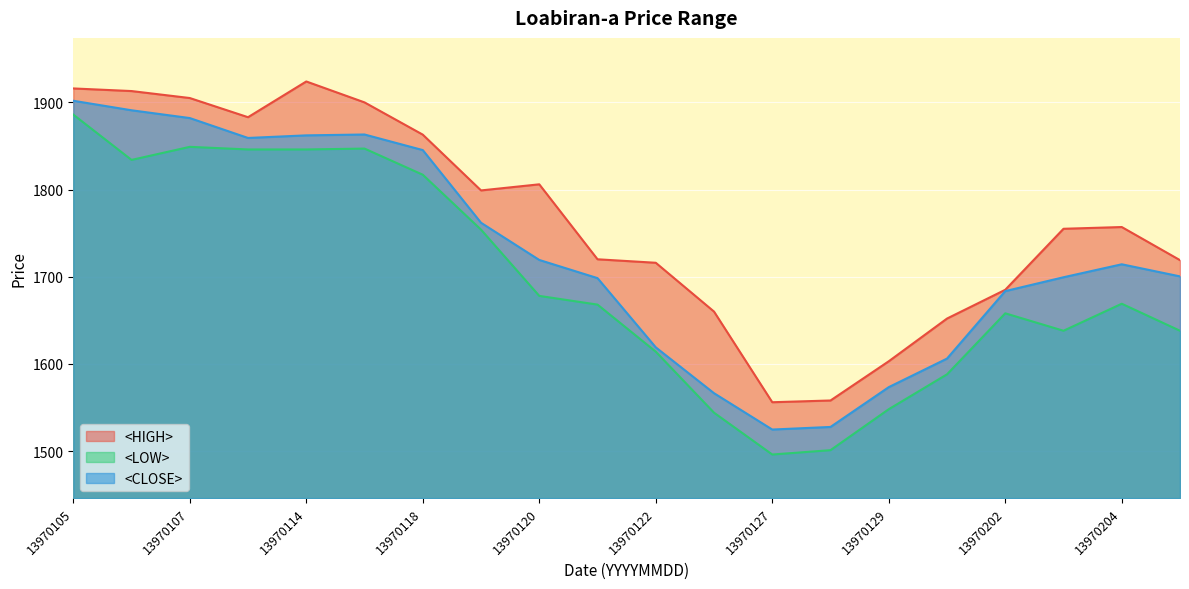

Does the chart display data point markers on the line(s)?

No